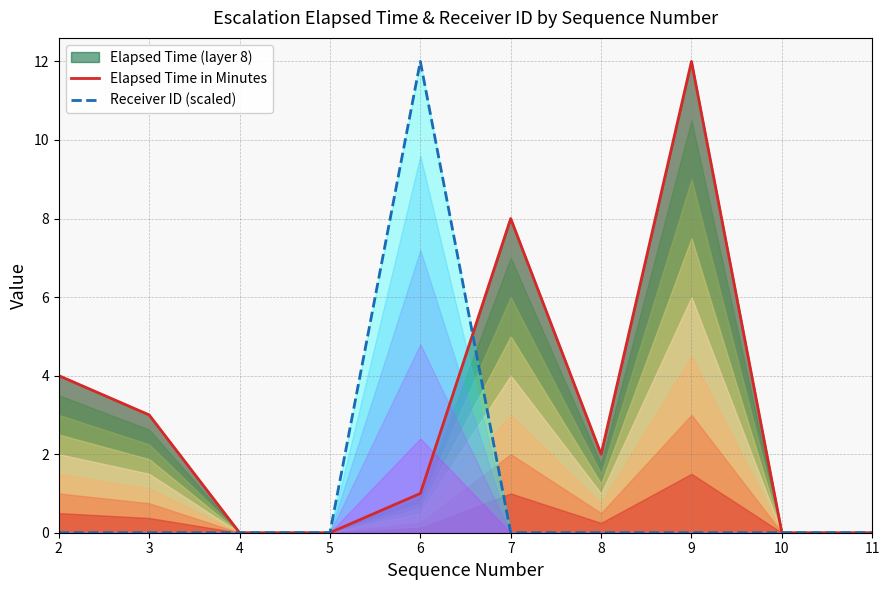

The Receiver ID (scaled) series shows 0 at 8. True or false?

True